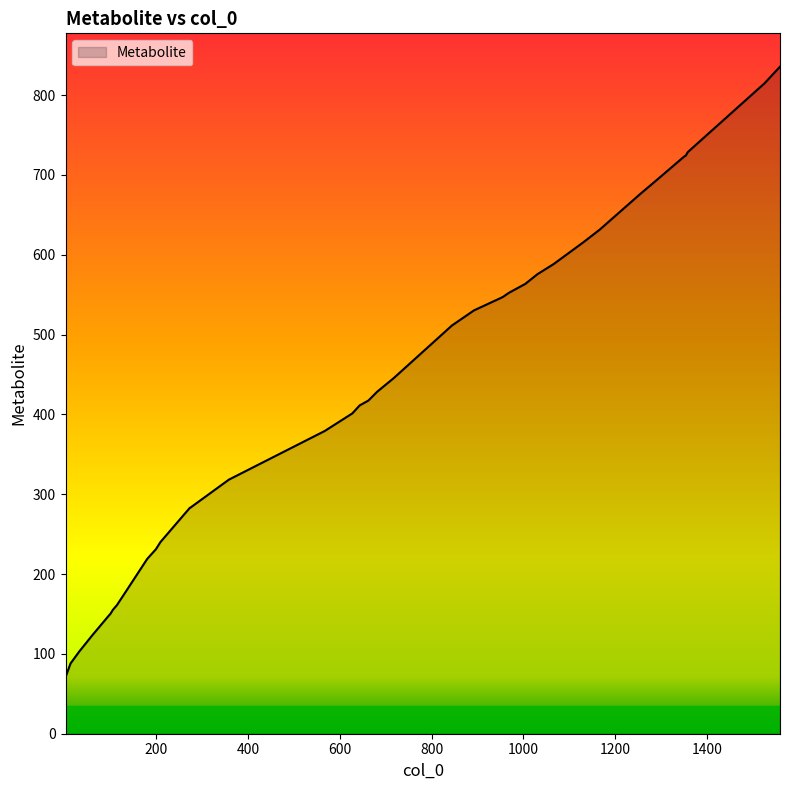

Count the number of values greater than 428.

20